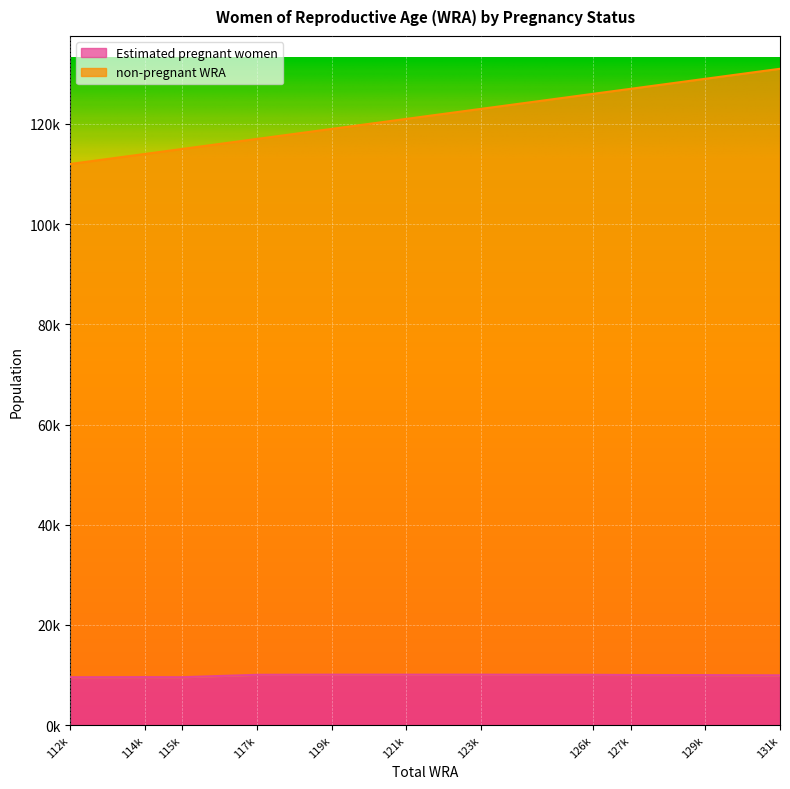

What value does the Estimated pregnant women series have at 131k?

9945.7